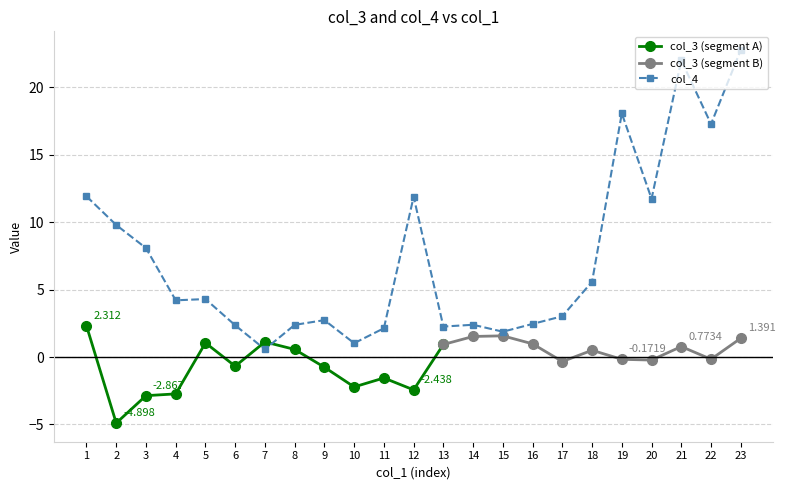

True or false: col_4 has more than 1 points higher than both neighbors.

True